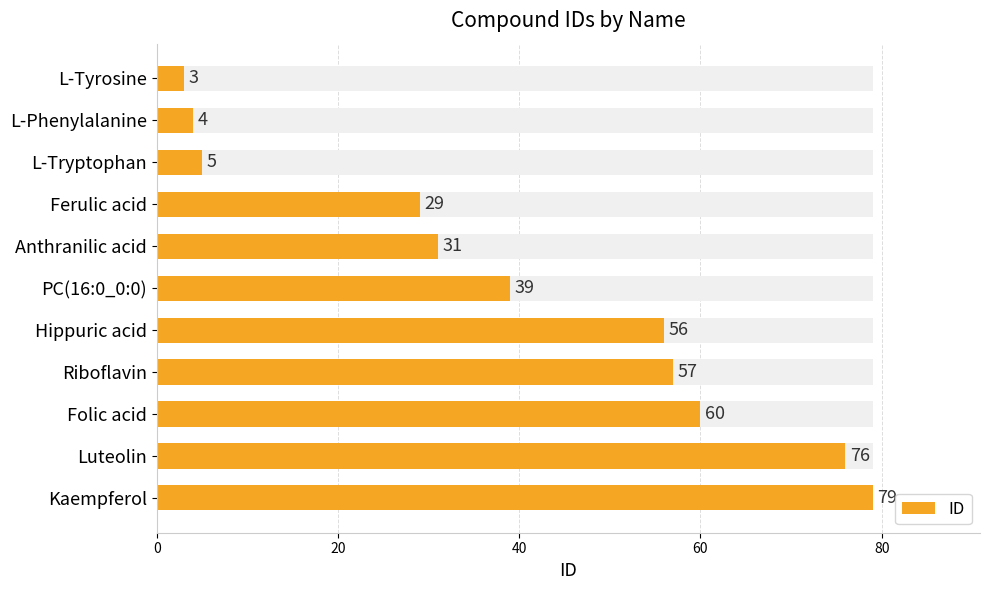

What is the greatest value displayed?

79